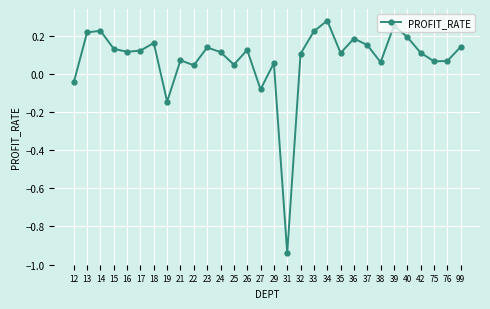

How many points are higher than both their immediate neighbors (excluding endpoints)?

9